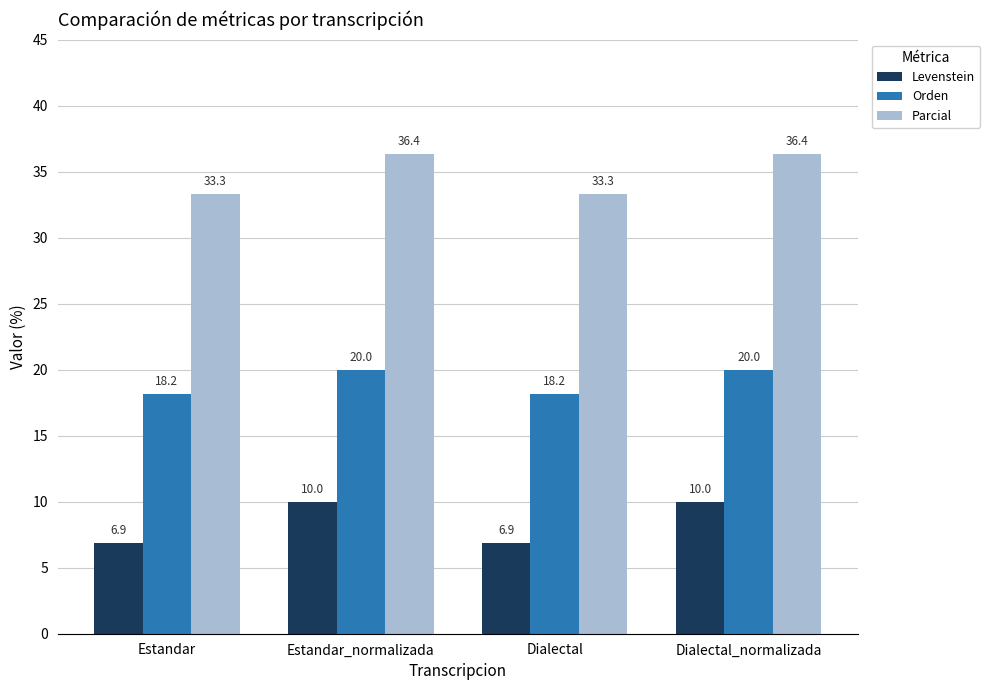

What is the label of the 4th bar from the left?

Dialectal_normalizada